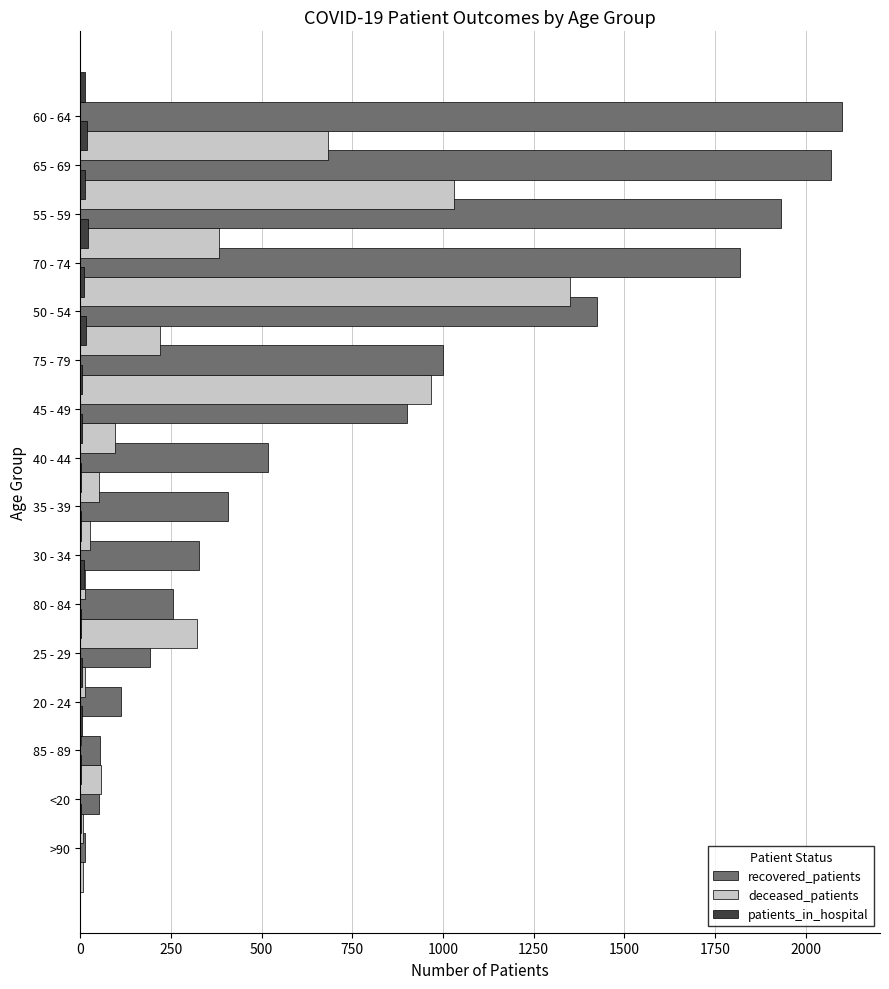

How many data points in recovered_patients are above 519?

7